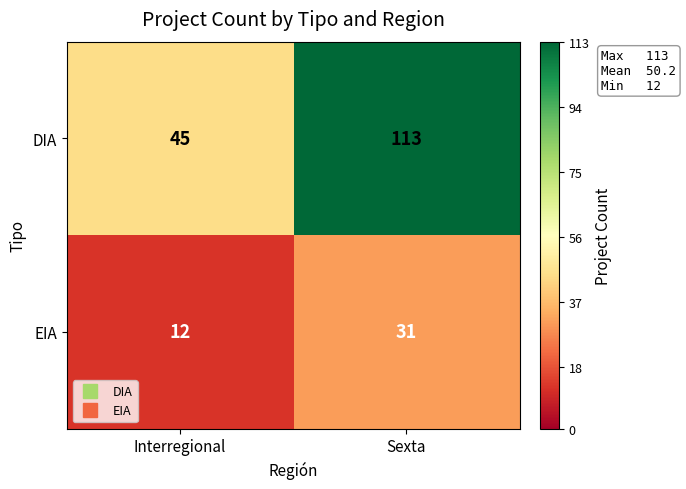

True or false: EIA has a value of 12 at Interregional.

True